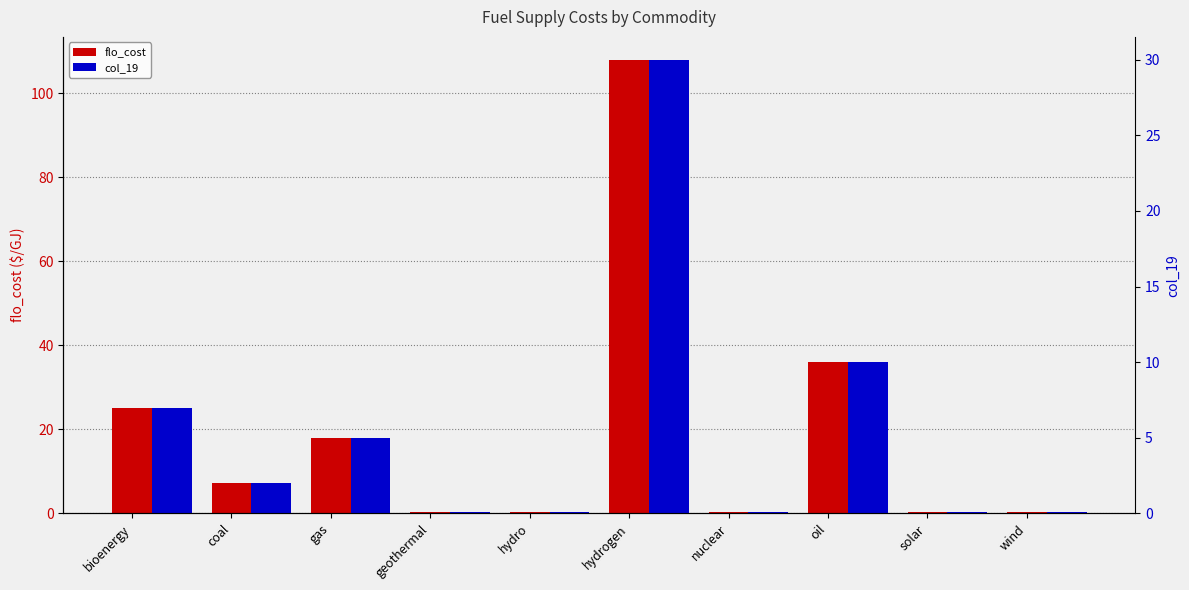

Which series changed the most between oil and solar?

flo_cost